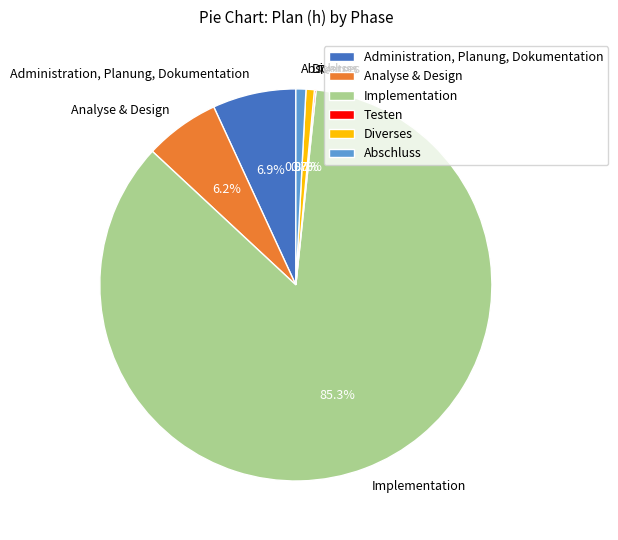

How much of the chart is everything except Diverses?

99.3%